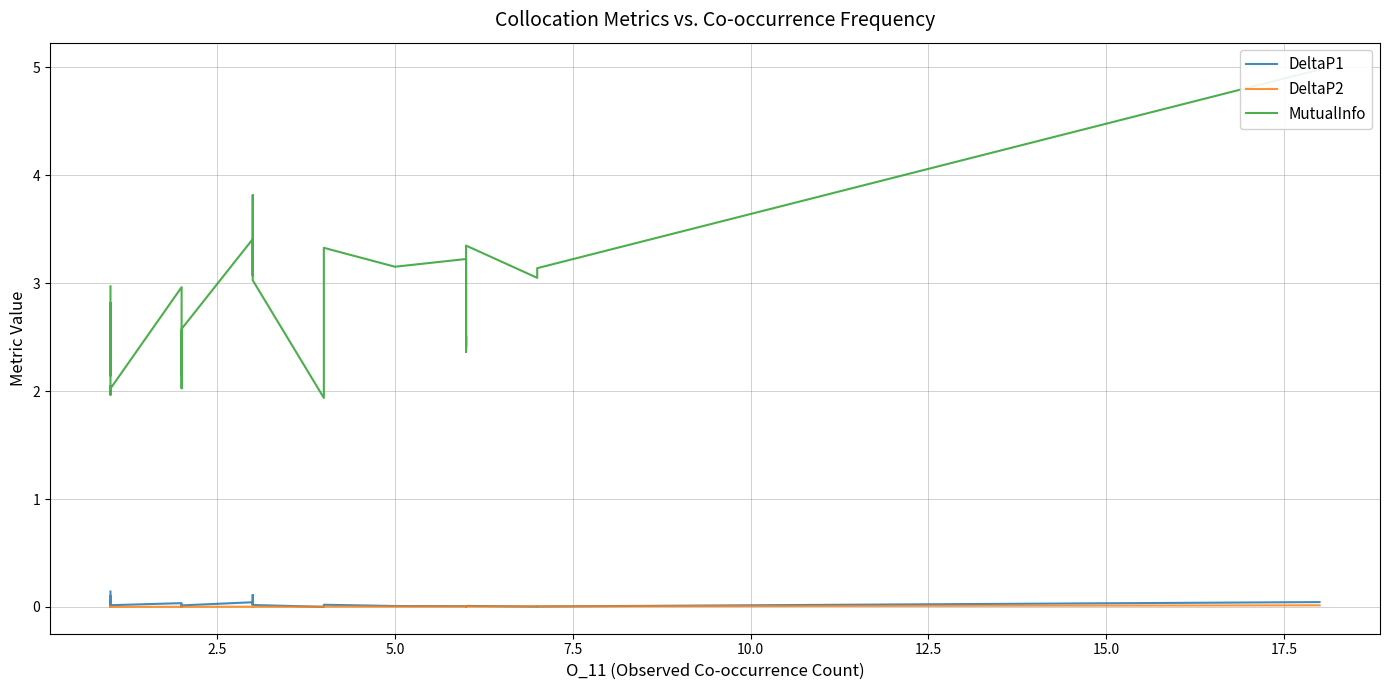

Is it true that DeltaP1 equals 0.0 at 24?

False